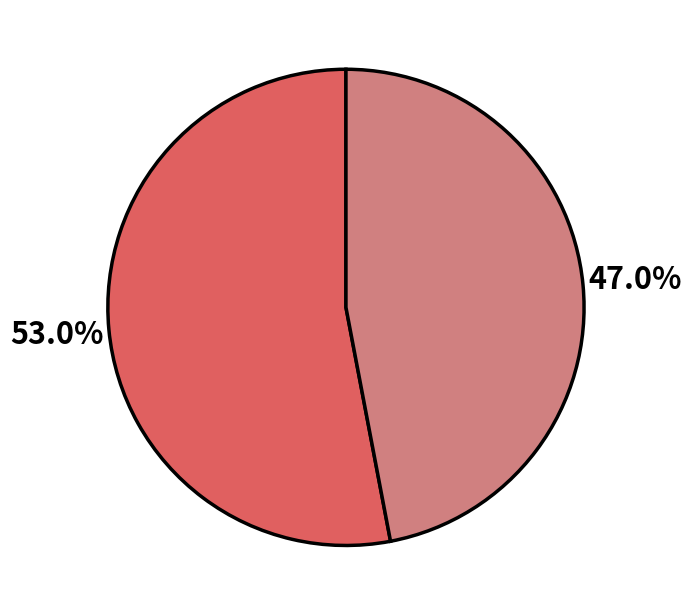

Does any single category account for the majority?

Yes